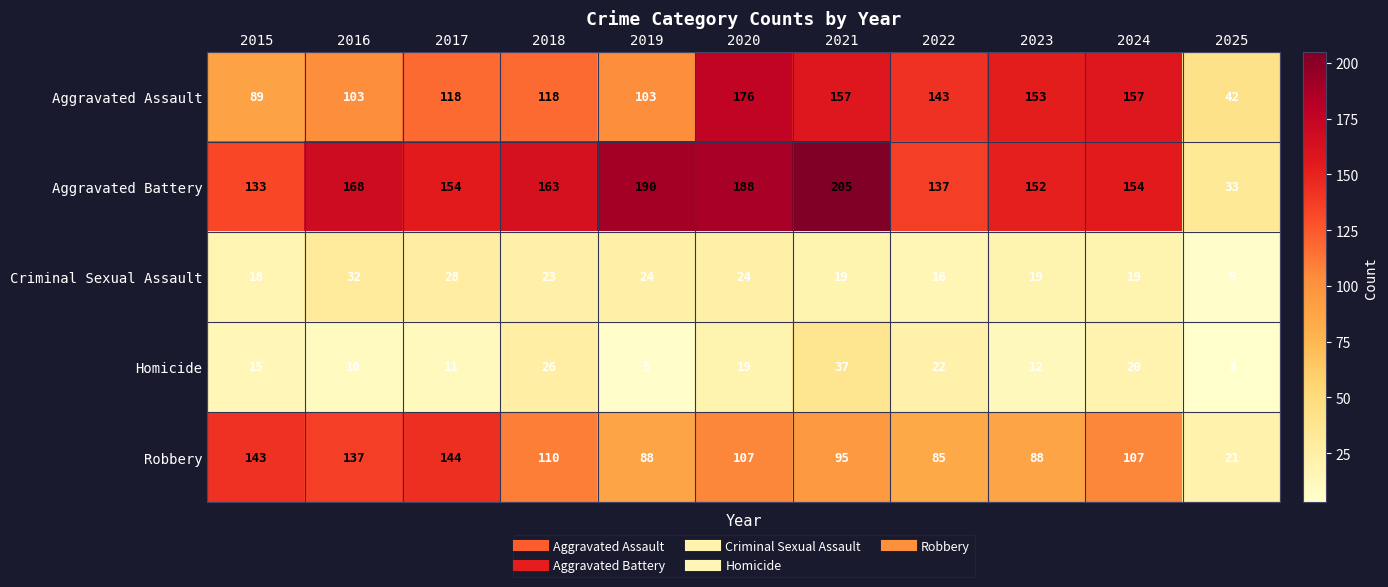

Which category has the highest value across all series?

2021